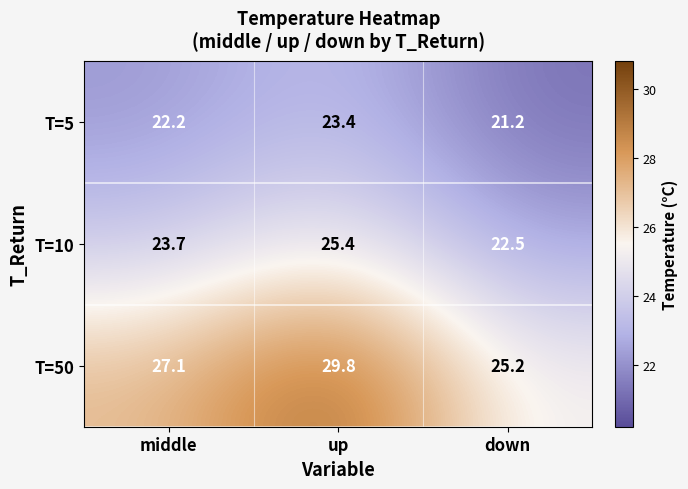

What is the sum of the T=5 values at middle and up?

45.6